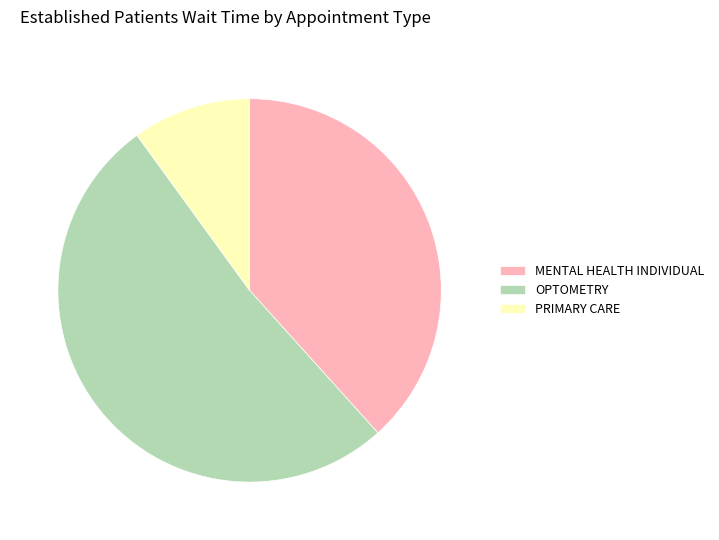

True or false: OPTOMETRY accounts for 52% of the total.

True